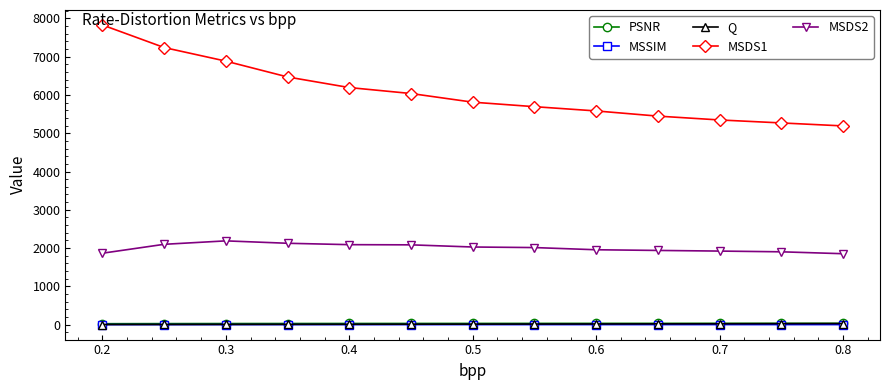

Which series has the widest spread of values?

MSDS1